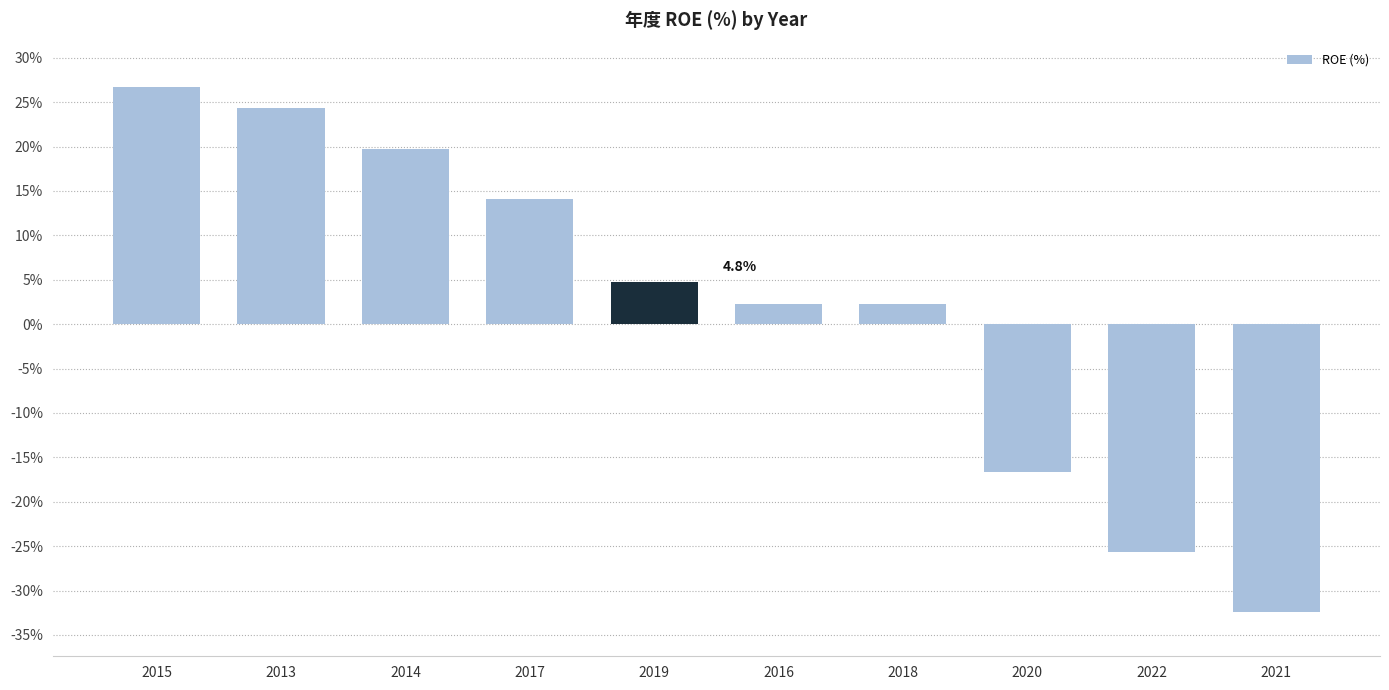

At which label does the data first exceed 4?

2015